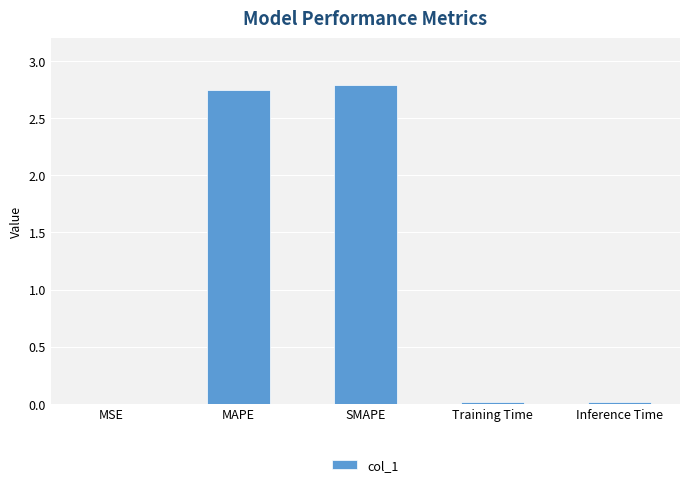

The value at SMAPE is 2.8. True or false?

True